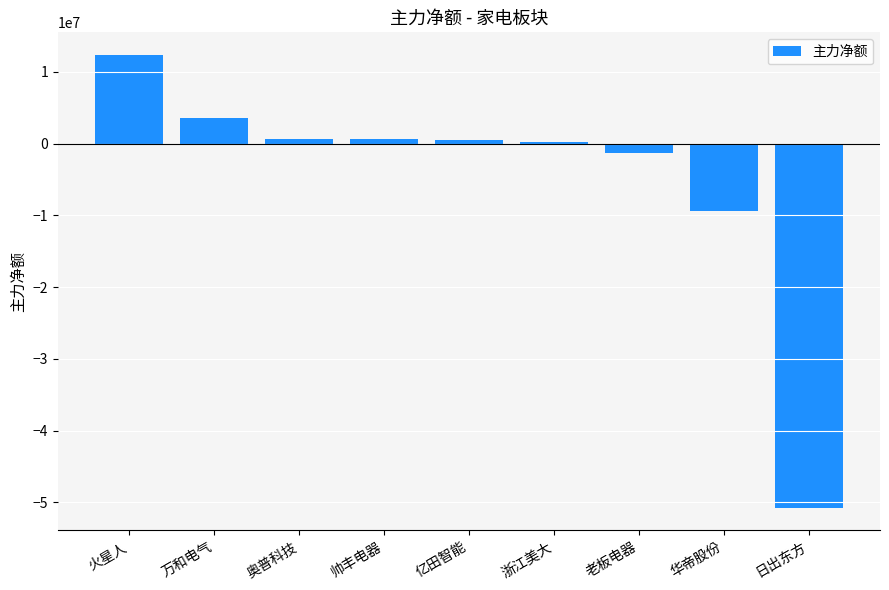

Is it true that the value at 日出东方 is -50765907?

True